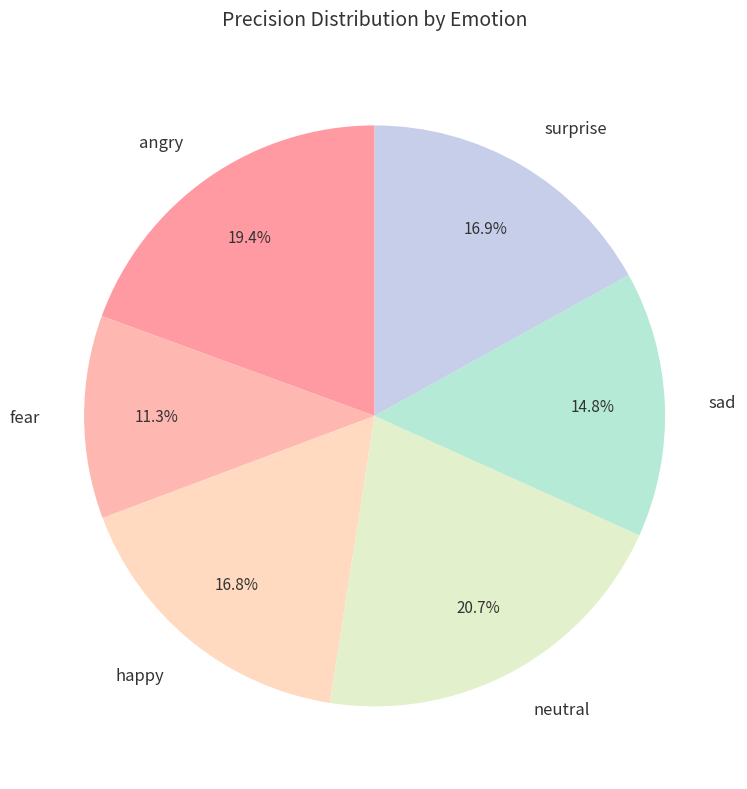

What percentage do surprise and sad together represent?

31.7%